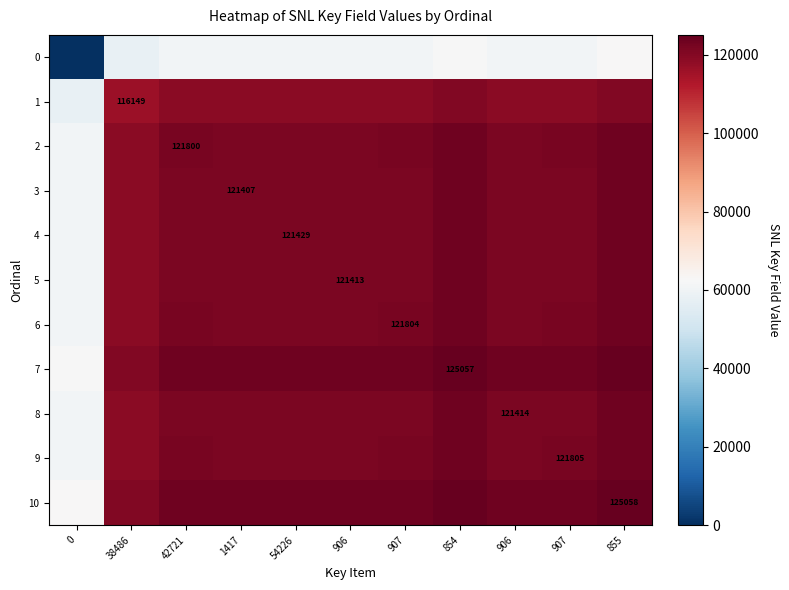

Is it true that 3 equals 50965.2 at 42721?

False